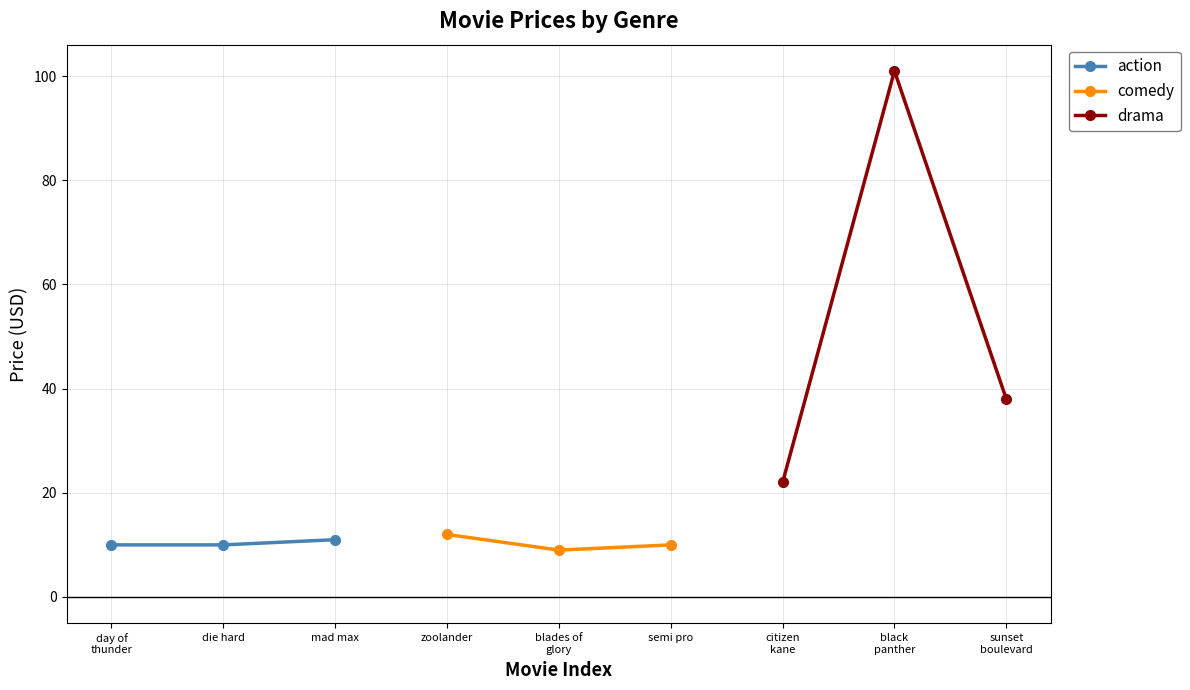

Reading left to right, what are all the values shown in this chart?

action: 10.0	10.0	11.0
comedy: 12.0	9.0	10.0
drama: 22.0	101.0	38.0